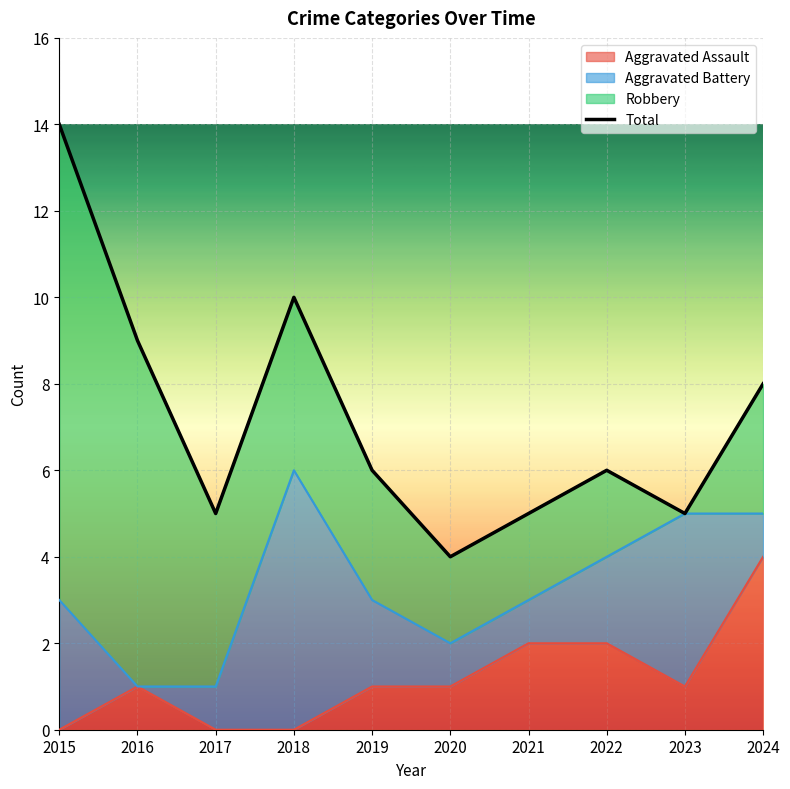

What is the sum of the values at 2023 and 2016?

14